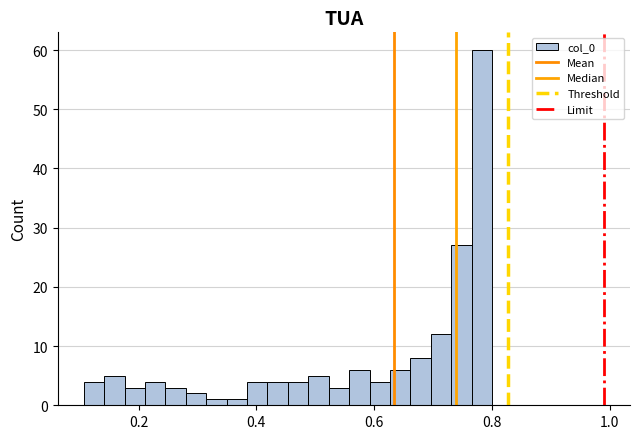

Read against the x-axis, roughly where is the centre of the tallest bar?

0.78